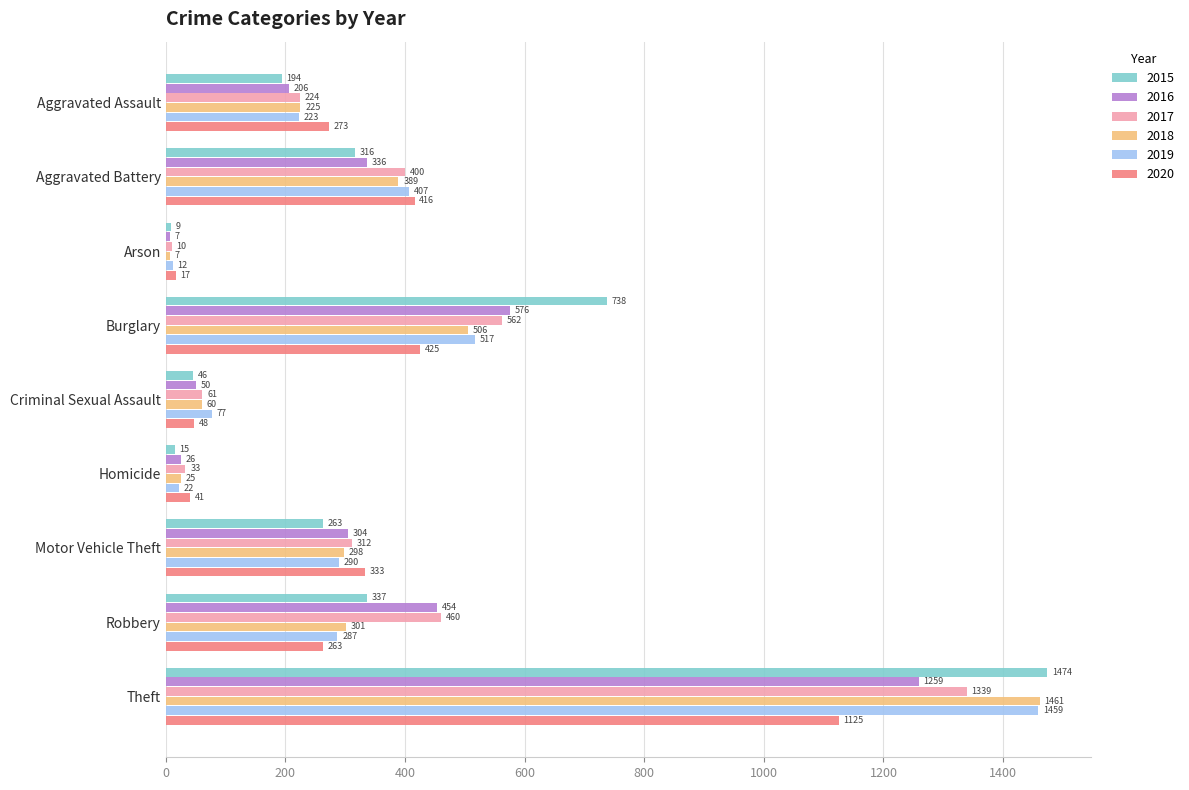

Rank the series by their maximum value, from highest to lowest.

2015, 2018, 2019, 2017, 2016, 2020